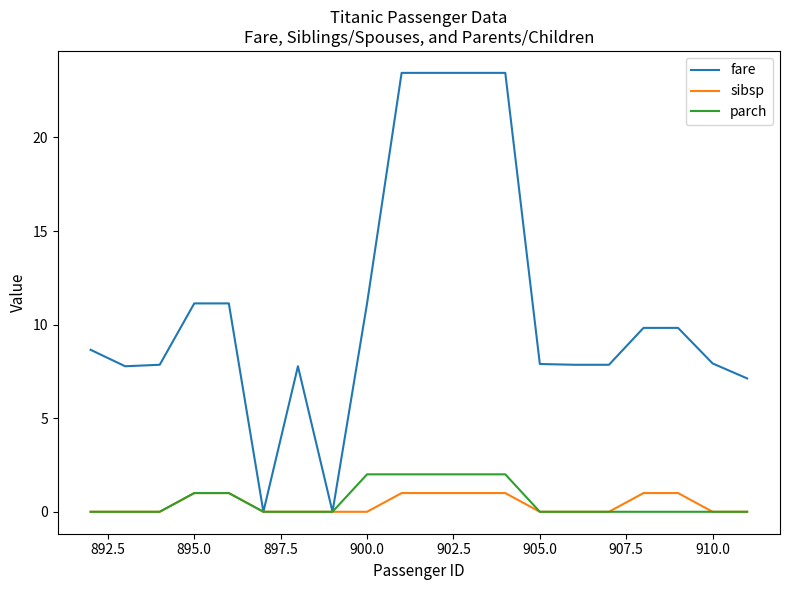

Which series has the largest range (max minus min)?

fare